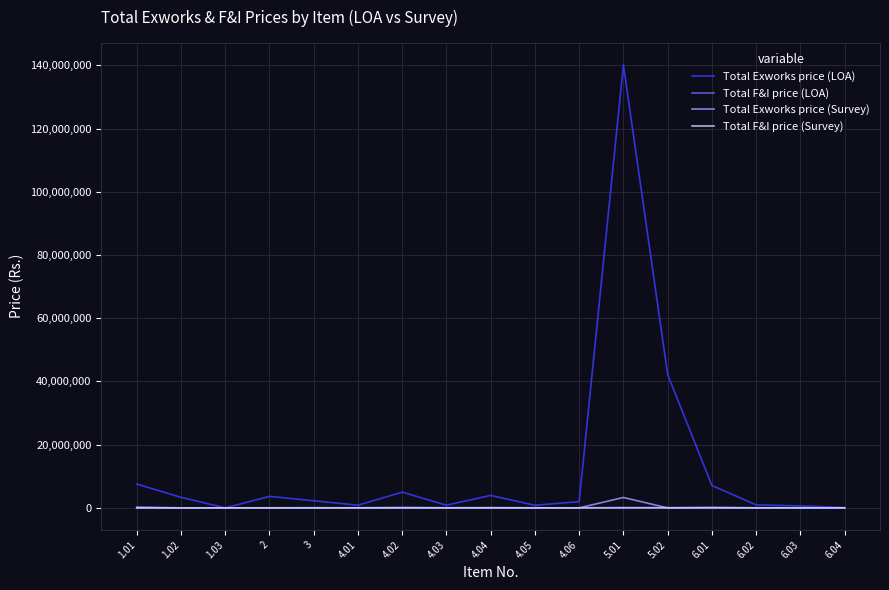

At which category is the sum across all series the highest?

5.01